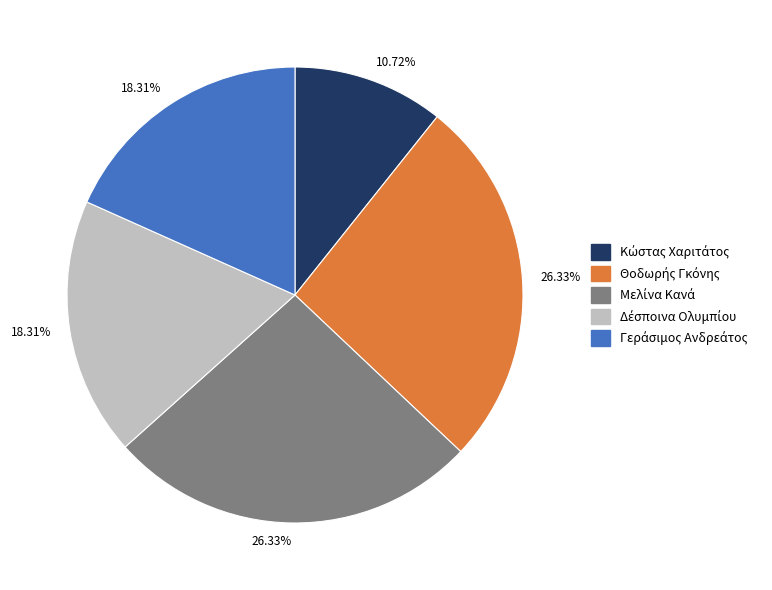

Does any single category account for the majority?

No